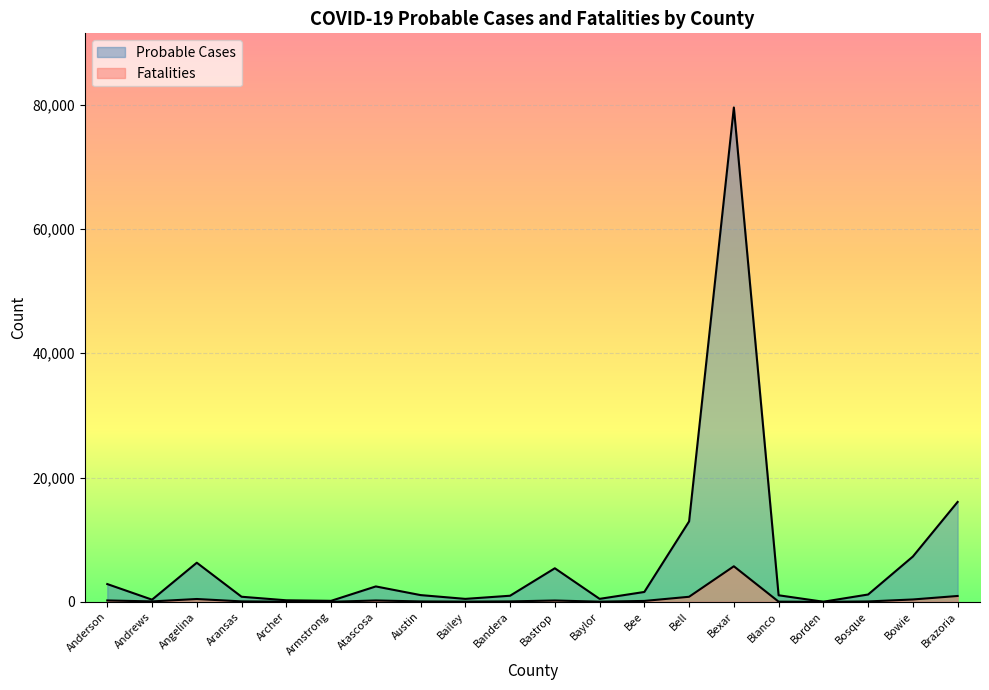

Rank the series at Andrews from highest to lowest value.

Probable Cases, Fatalities